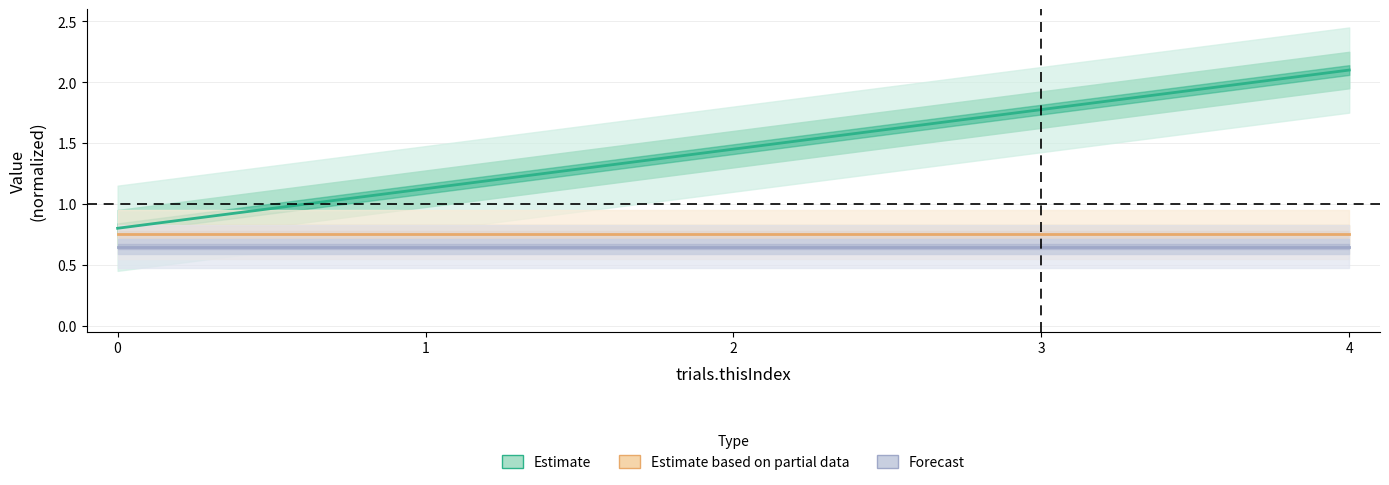

True or false: Forecast has more than 1 interior local peaks.

False